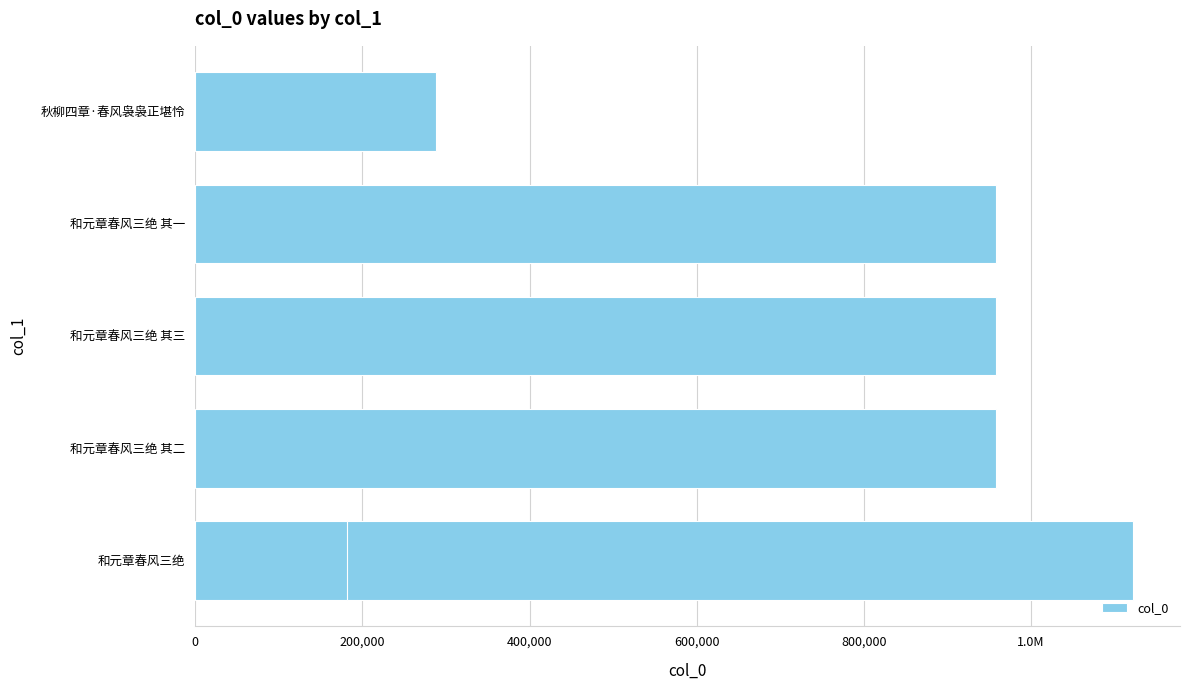

What is the difference between the maximum and minimum values?

940261